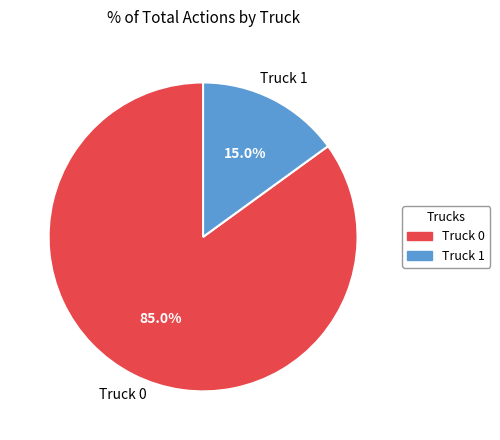

What portion of the pie excludes Truck 0?

15.0%